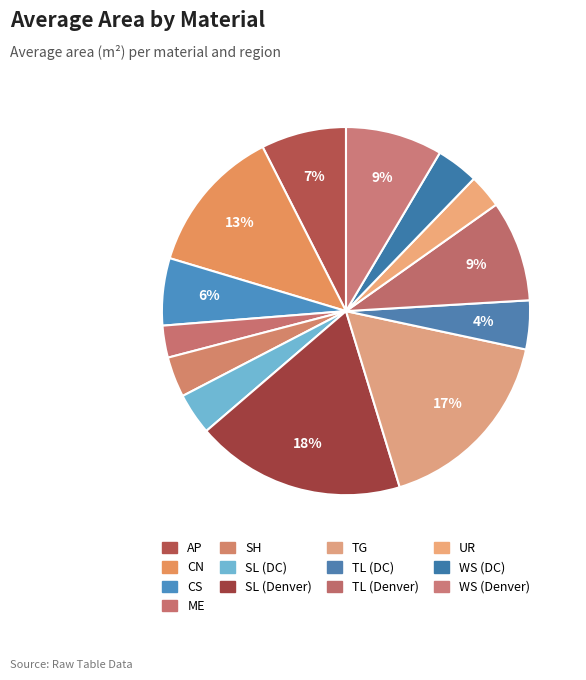

How many slices are in this pie chart?

13